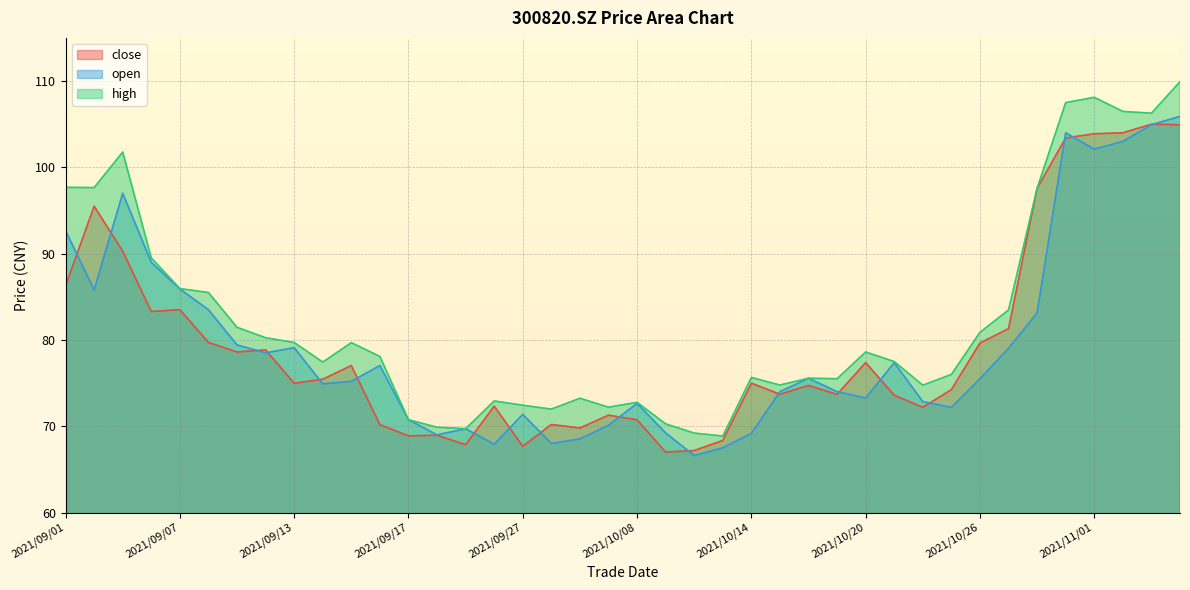

What is the value of the open point at the 33rd from the left?

75.5